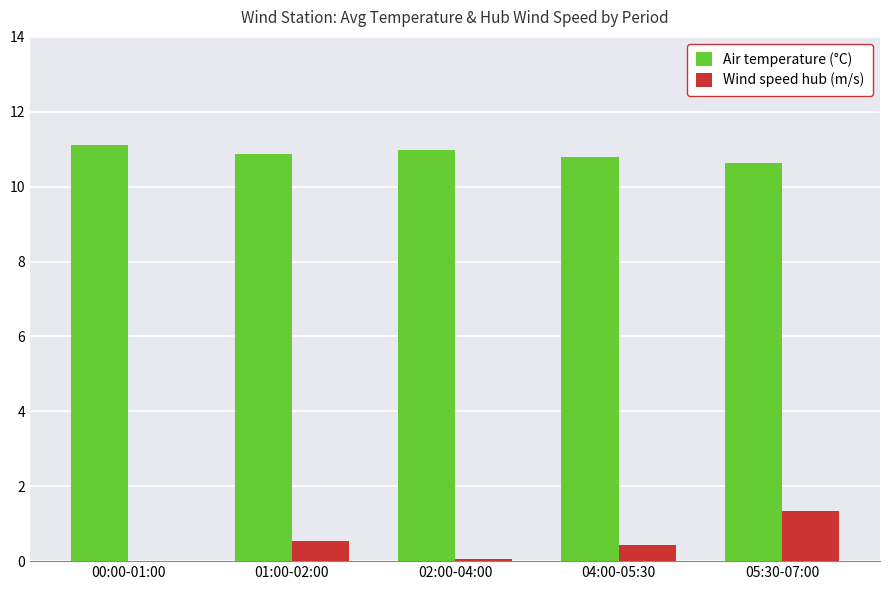

True or false: Air temperature (°C) has a value of 10.8 at 04:00-05:30.

True